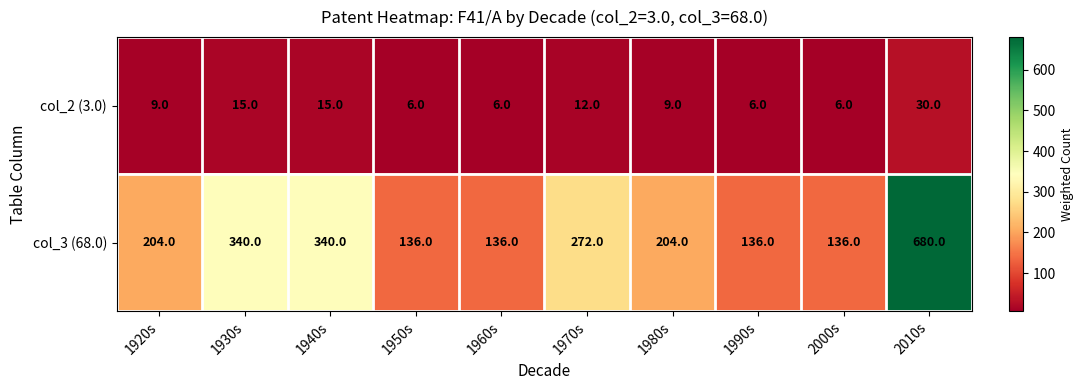

At which category does the chart reach its peak across all series?

2010s